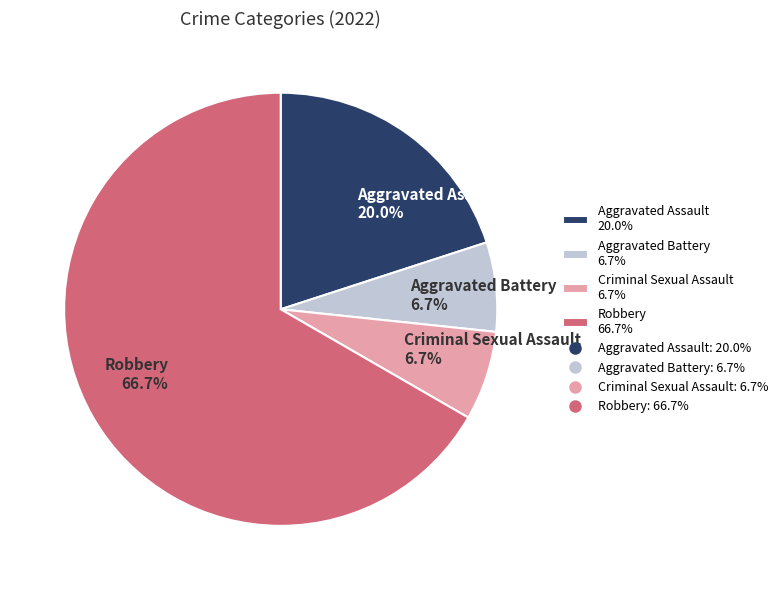

To the nearest percent, what is the difference between the largest and smallest slice percentages?

60%